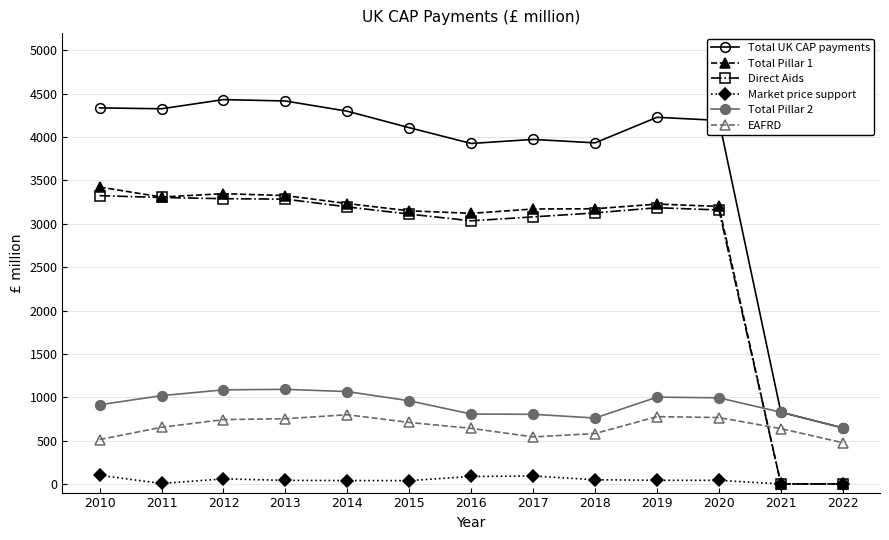

In Total Pillar 2, how many points are lower than both neighbors (excluding endpoints)?

1